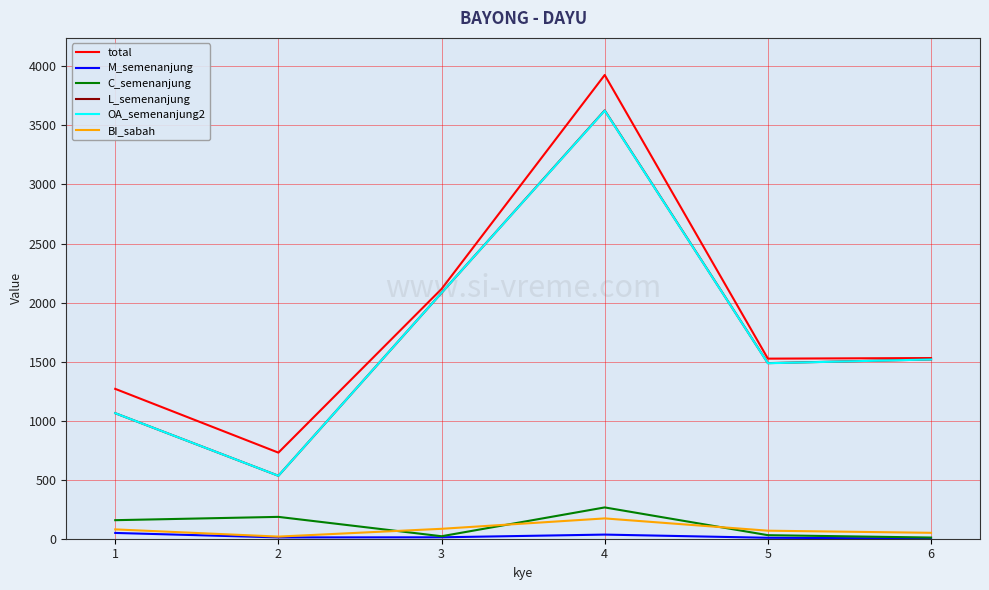

Which series has the largest total across all categories?

total